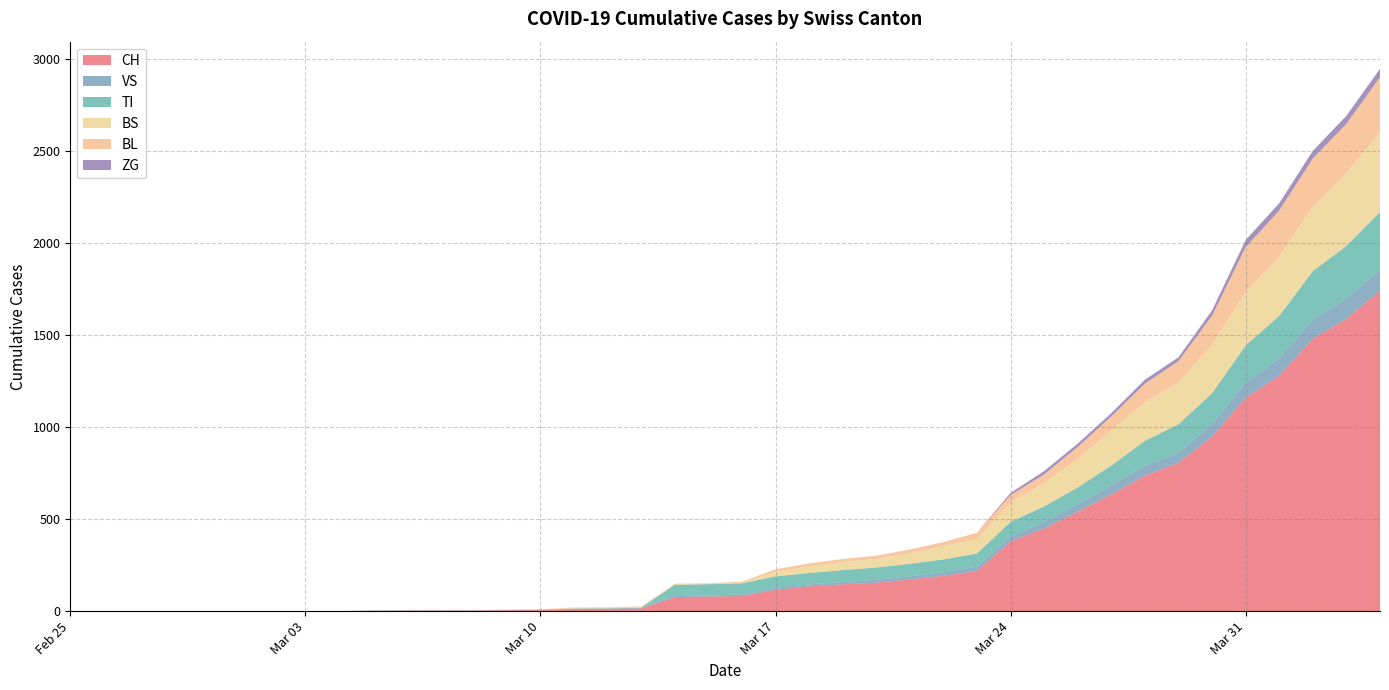

Reading left to right, extract all data points from this chart.

CH: 0	0	0	0	0	0	0	0	0	2	3	3	3	5	6	11	12	14	76	79	82	116	134	146	155	172	192	218	380	449	540	634	736	806	948	1160	1279	1480	1588	1742
VS: 0	0	0	0	0	0	0	0	0	2	2	2	2	2	2	3	3	5	6	6	8	11	11	12	15	17	19	24	25	35	41	50	53	54	71	81	96	104	109	112
TI: 0	0	0	0	0	0	0	0	0	0	0	0	0	0	0	0	0	0	61	61	61	62	62	65	67	68	70	71	80	85	91	107	136	155	165	202	229	263	287	314
BS: 0	0	0	0	0	0	0	0	0	0	0	0	0	0	0	4	4	4	4	0	4	25	36	44	46	57	73	78	105	128	155	191	211	228	263	292	323	350	397	434
BL: 0	0	0	0	0	0	0	0	0	0	0	0	0	1	2	2	2	2	2	5	5	13	16	16	18	21	21	35	40	46	65	76	100	115	158	242	249	262	266	298
ZG: 0	0	0	0	0	0	0	0	0	0	0	0	0	0	0	0	0	0	0	0	0	0	0	0	0	0	0	0	12	18	18	18	21	21	29	39	40	41	44	46